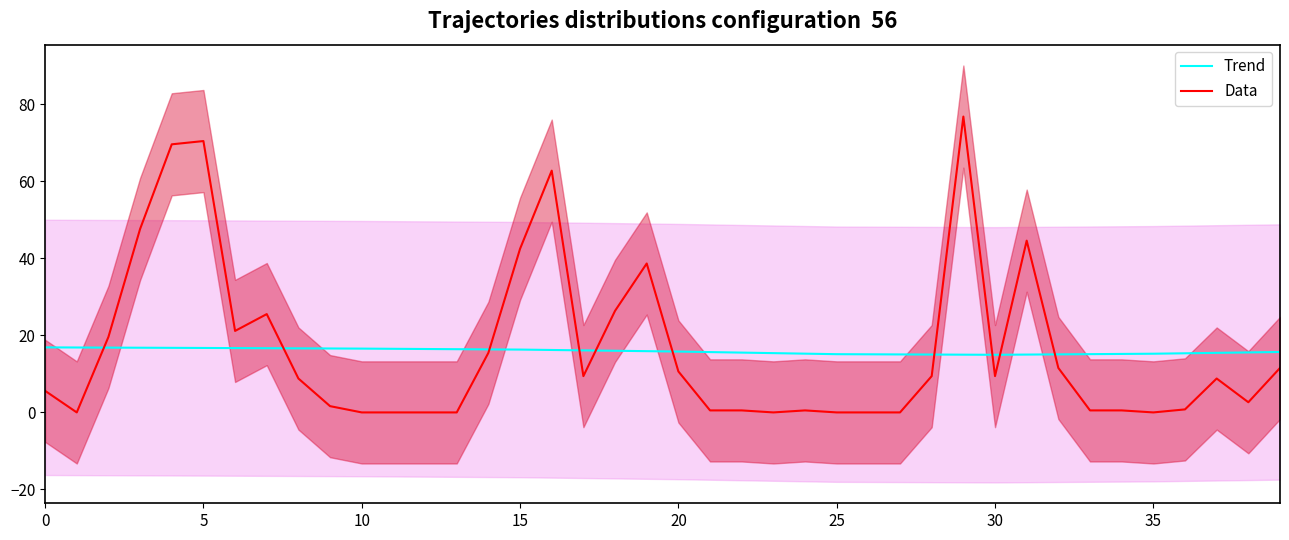

Which series has the largest total across all categories?

Data